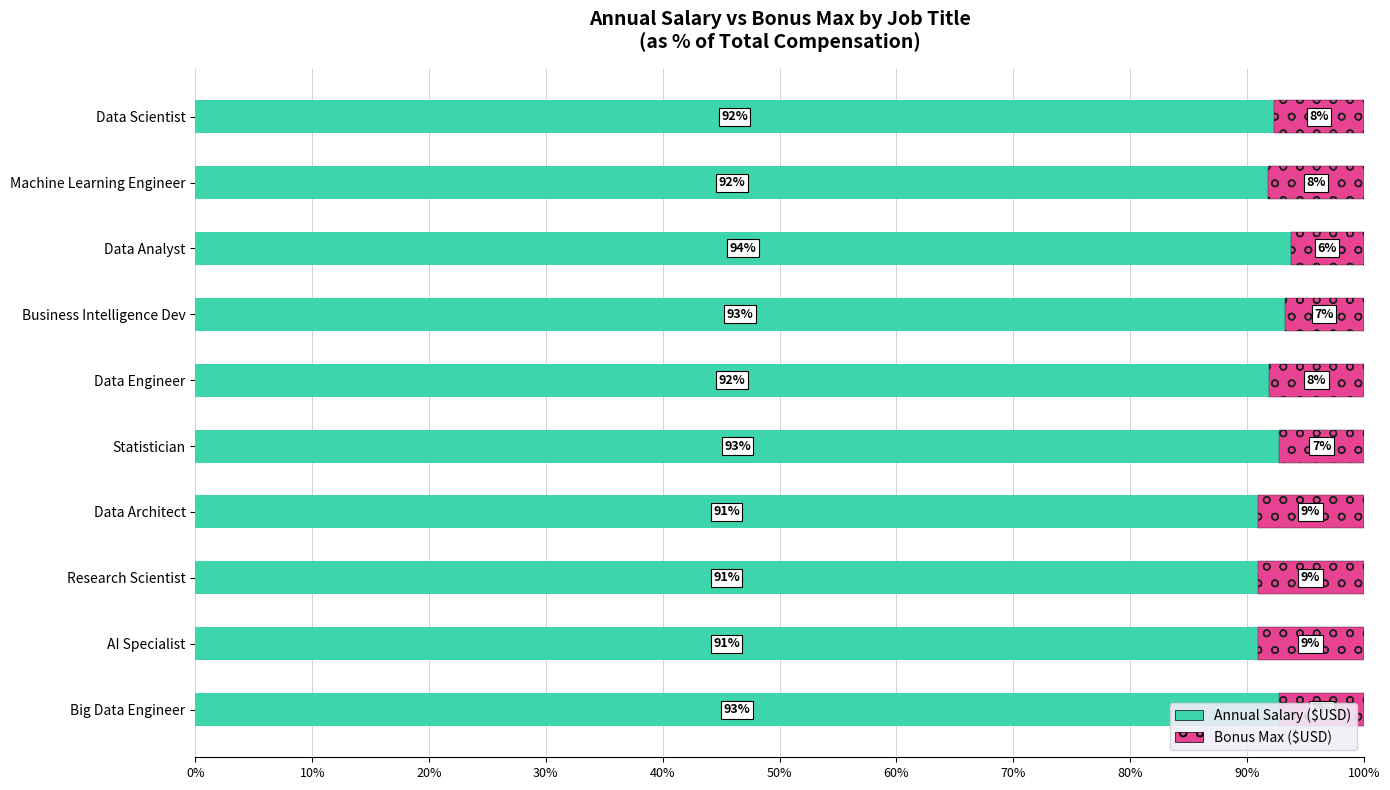

What is the total value across all series at AI Specialist?

100.0